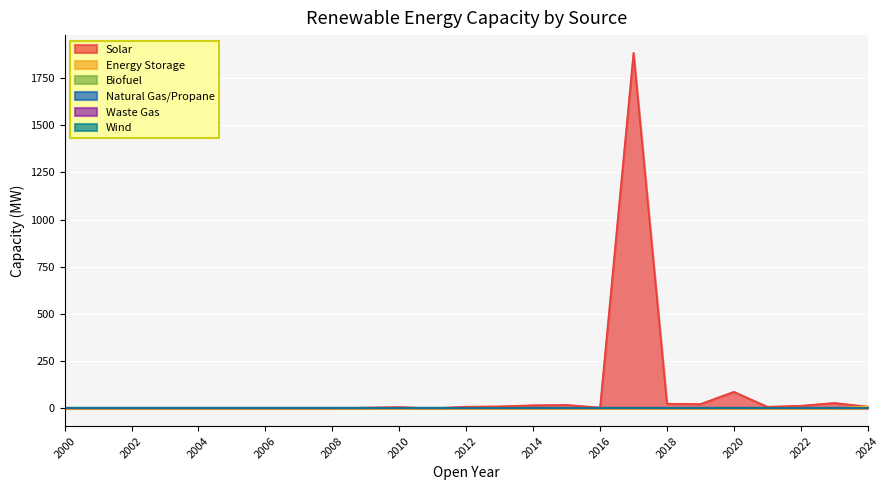

True or false: Biofuel and Solar intersect in this chart.

False